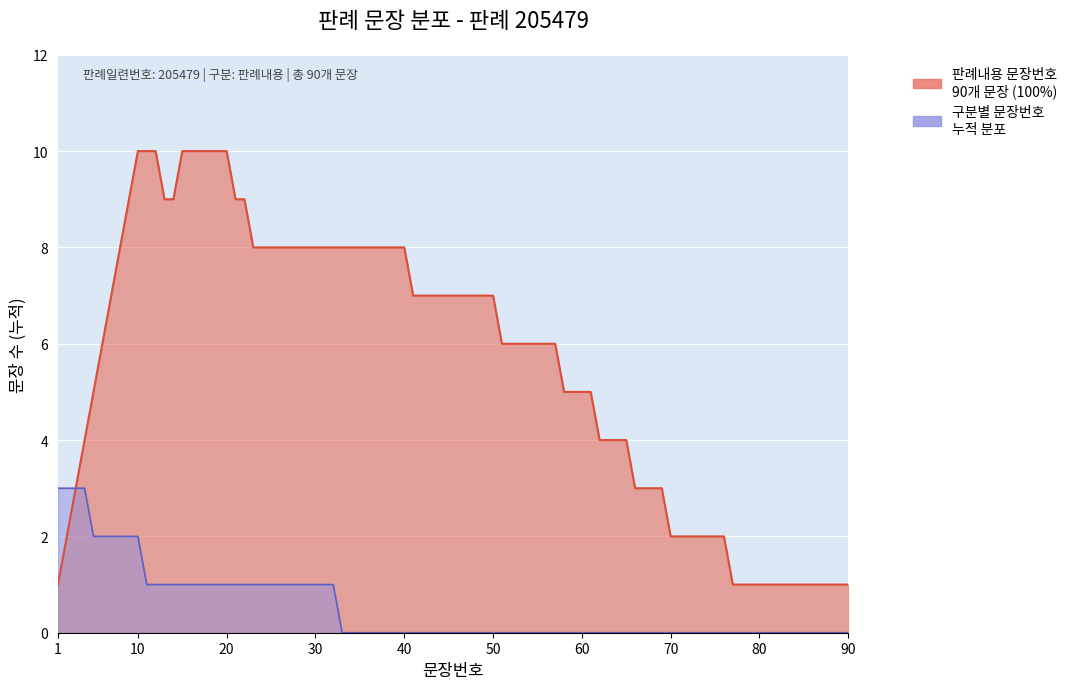

How many lines are shown in the chart?

2